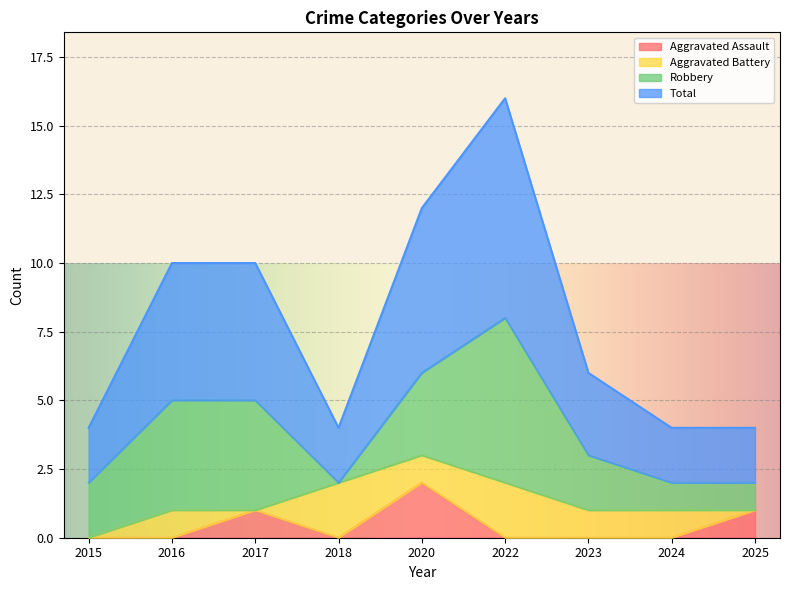

Which category has the highest value in the Aggravated Assault series?

2020